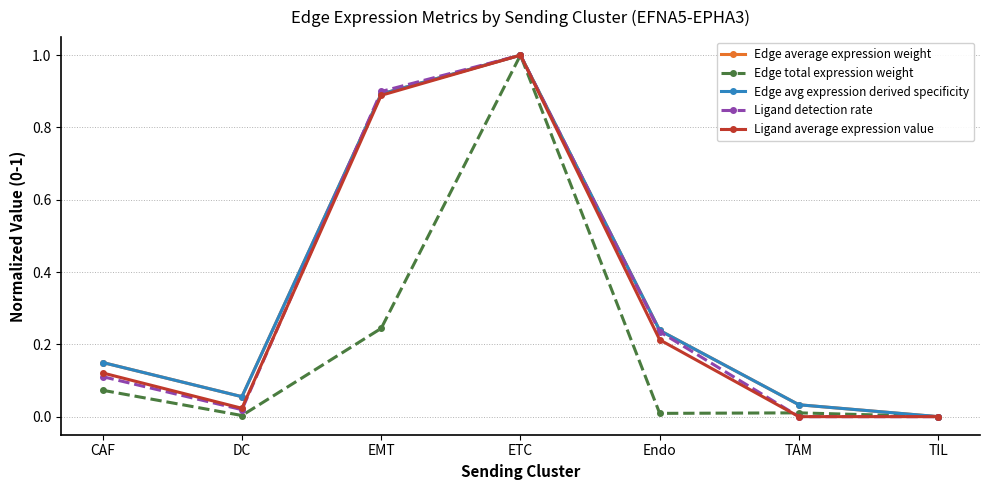

What is the label of the 1st point from the left?

CAF